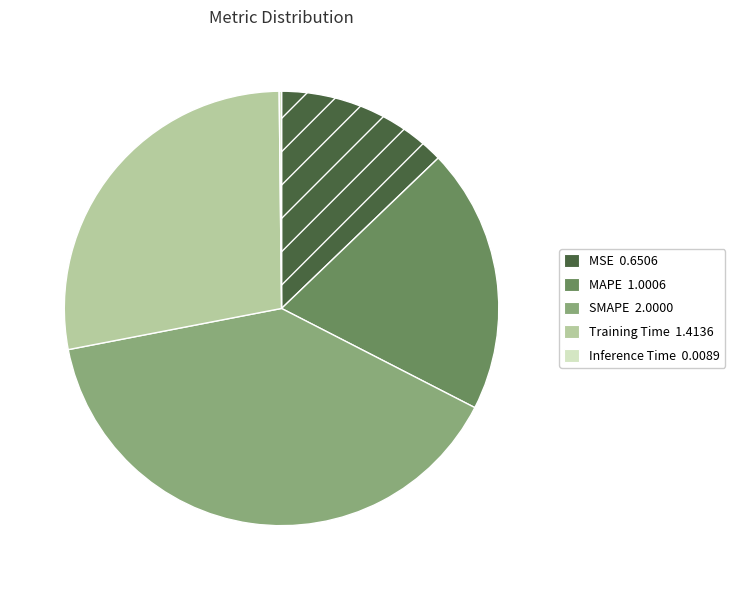

Do Training Time and MSE together represent more than half of the pie?

No